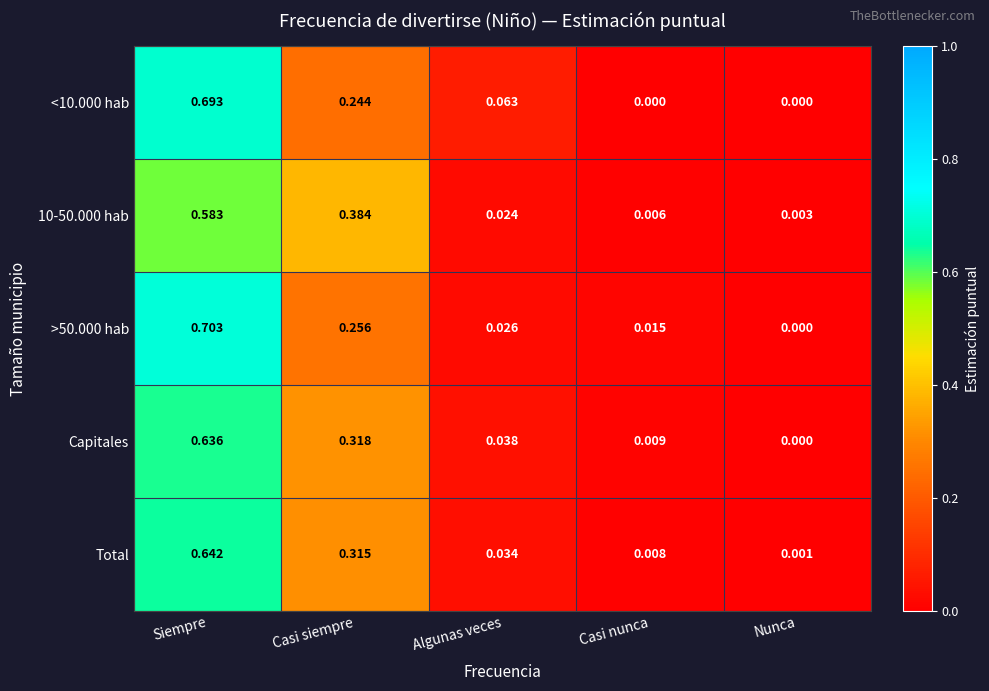

Which series has the largest total across all categories?

Capitales